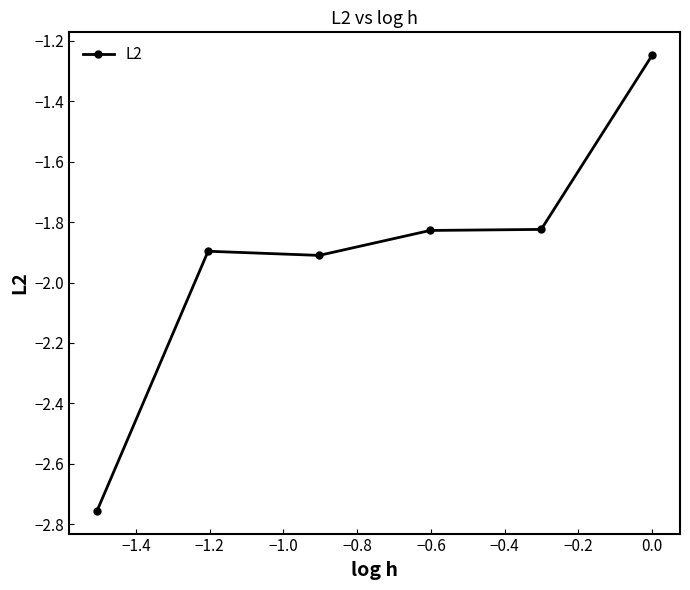

What is the average value?

-1.9